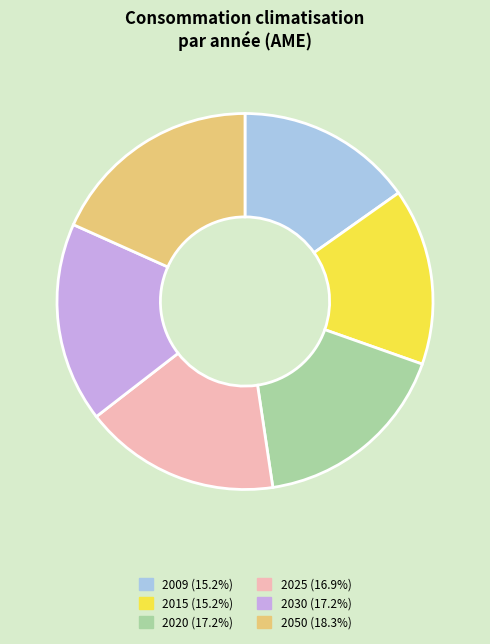

What is the ratio of the value at 2015 (15.2%) to the value at 2050 (18.3%)?

0.8